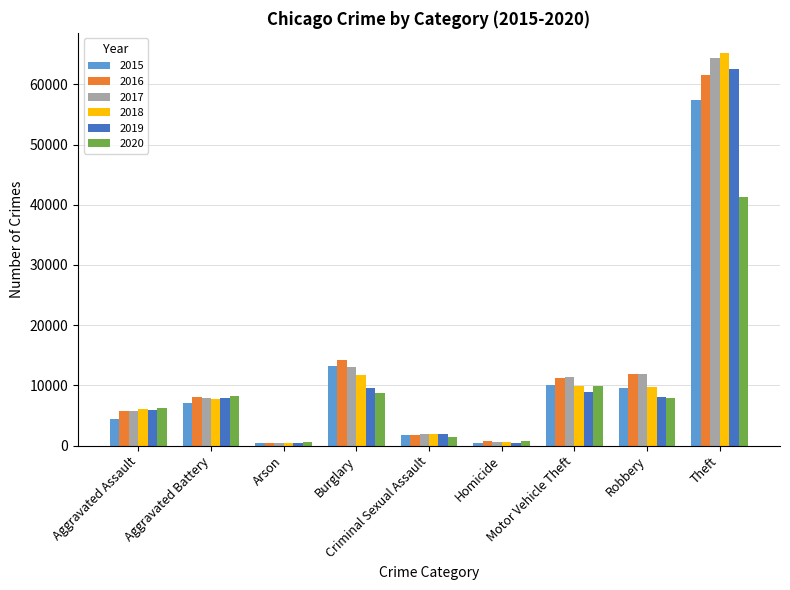

What is the greatest value displayed?

65287